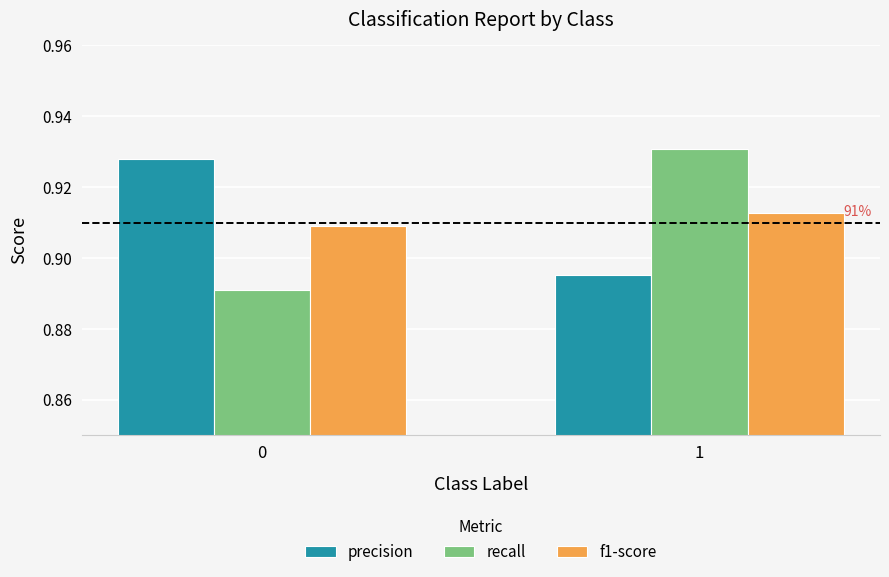

Rank the categories by f1-score value from lowest to highest.

0, 1